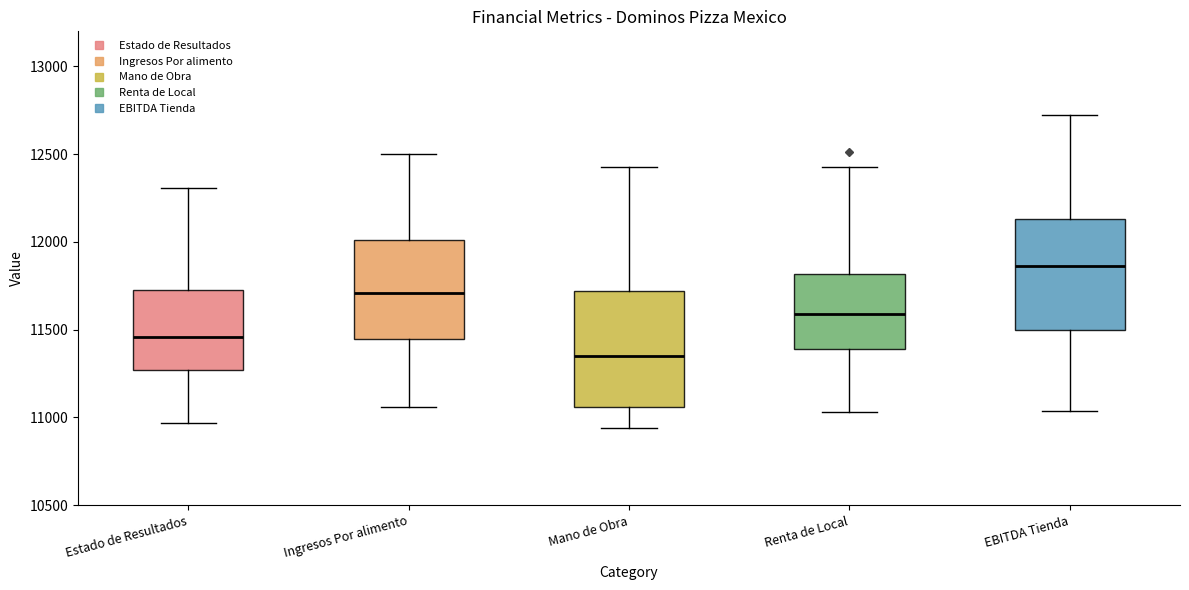

Reading left to right, read every box against the y-axis: the position of its median line, the range the box covers, and the ends of its whiskers. The values are not printed on the chart, so give them approximately, as read against the axis.

Estado de Resultados: median 11450, box 11250 to 11700, whiskers 10950 to 12300
Ingresos Por alimento: median 11700, box 11450 to 12000, whiskers 11050 to 12500
Mano de Obra: median 11350, box 11050 to 11700, whiskers 10950 to 12450
Renta de Local: median 11600, box 11400 to 11800, whiskers 11050 to 12450
EBITDA Tienda: median 11850, box 11500 to 12150, whiskers 11050 to 12750